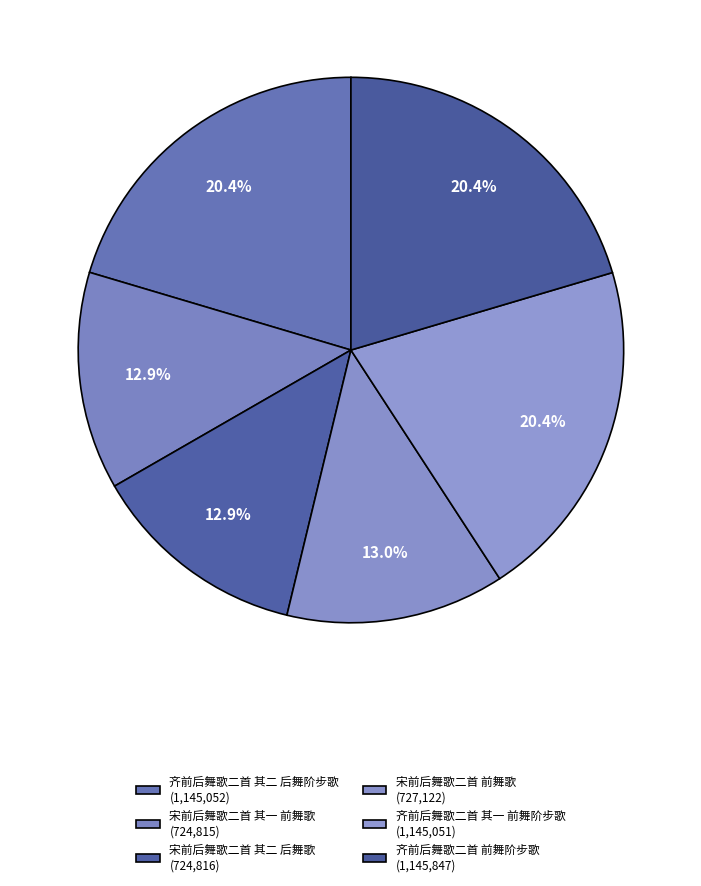

To the nearest percent, what is the combined percentage of 齐前后舞歌二首 前舞阶步歌 and 宋前后舞歌二首 前舞歌?

33%